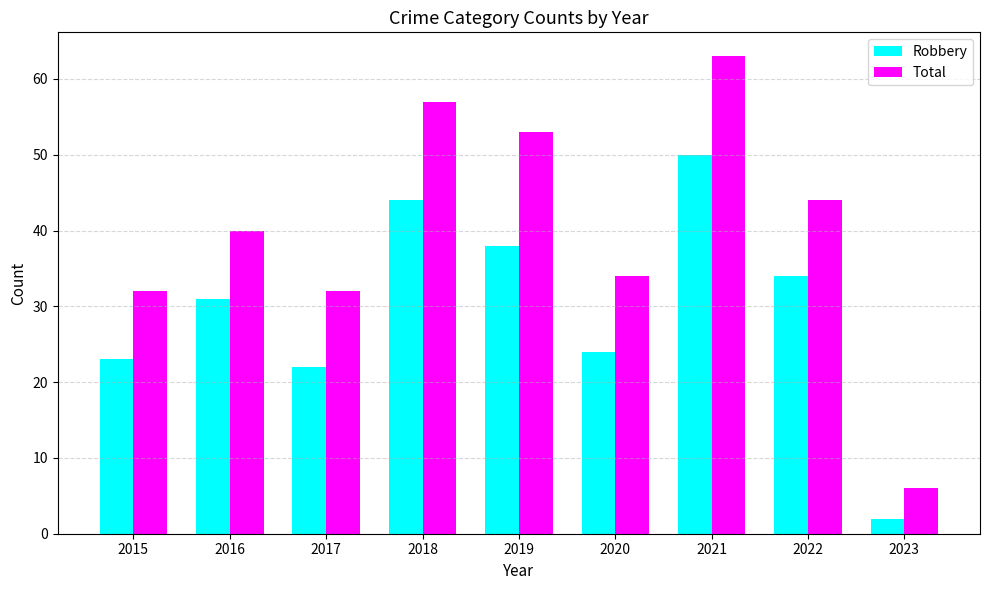

Reading left to right, list all the values displayed in this chart.

Robbery: 2015=23	2016=31	2017=22	2018=44	2019=38	2020=24	2021=50	2022=34	2023=2
Total: 2015=32	2016=40	2017=32	2018=57	2019=53	2020=34	2021=63	2022=44	2023=6